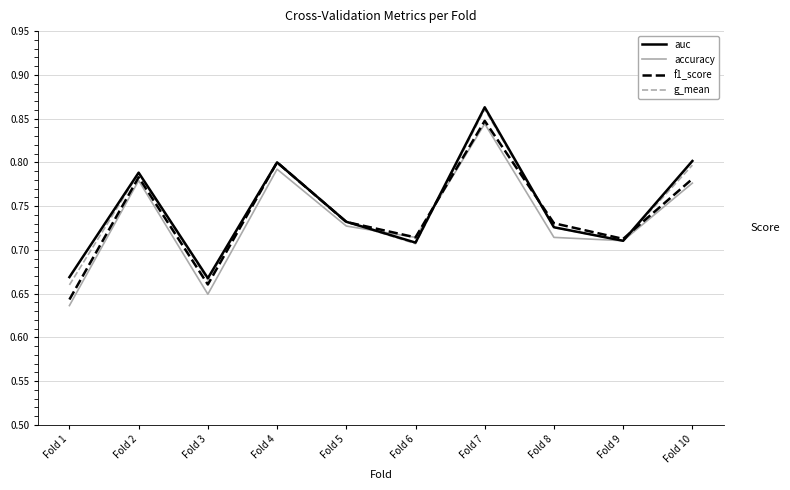

Which series changed the most between Fold 2 and Fold 7?

auc